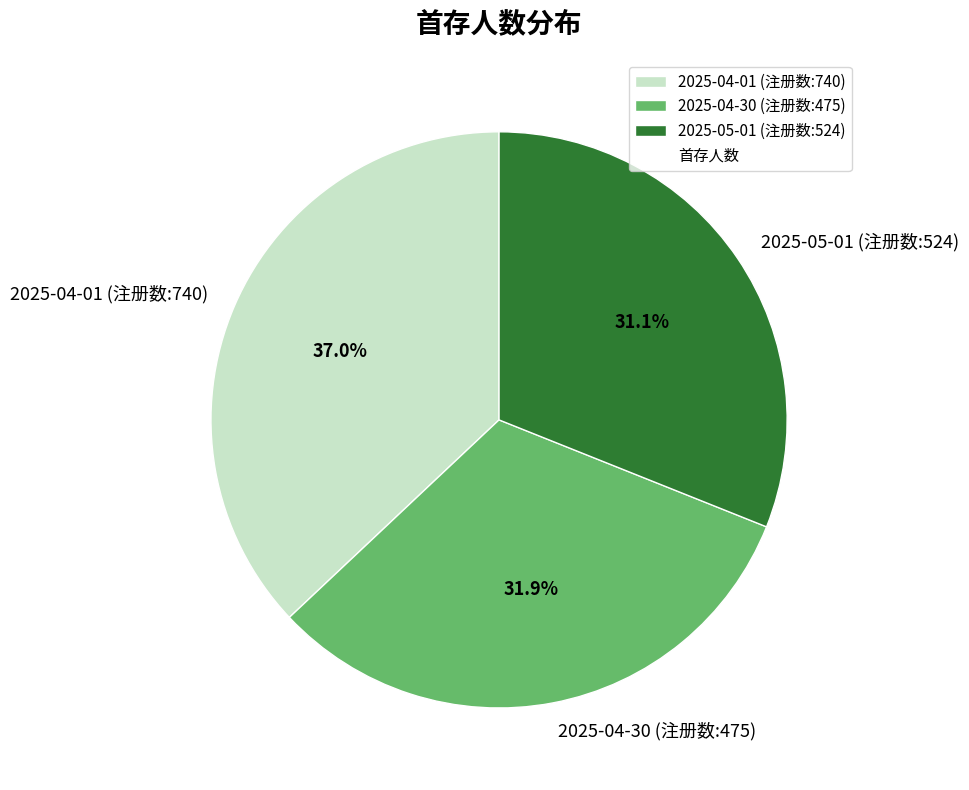

Is it true that 2025-04-01 (注册数:740) is 37% of the pie?

True